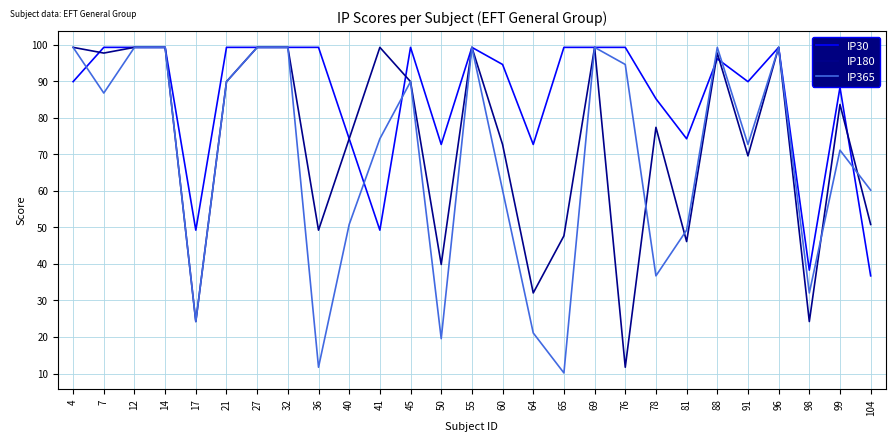

Rank the series by their average value, from lowest to highest.

IP365, IP180, IP30